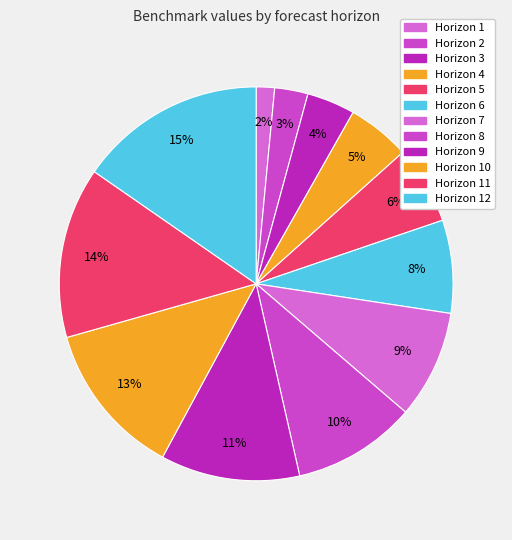

Which category has the smallest portion of the pie?

Horizon 1